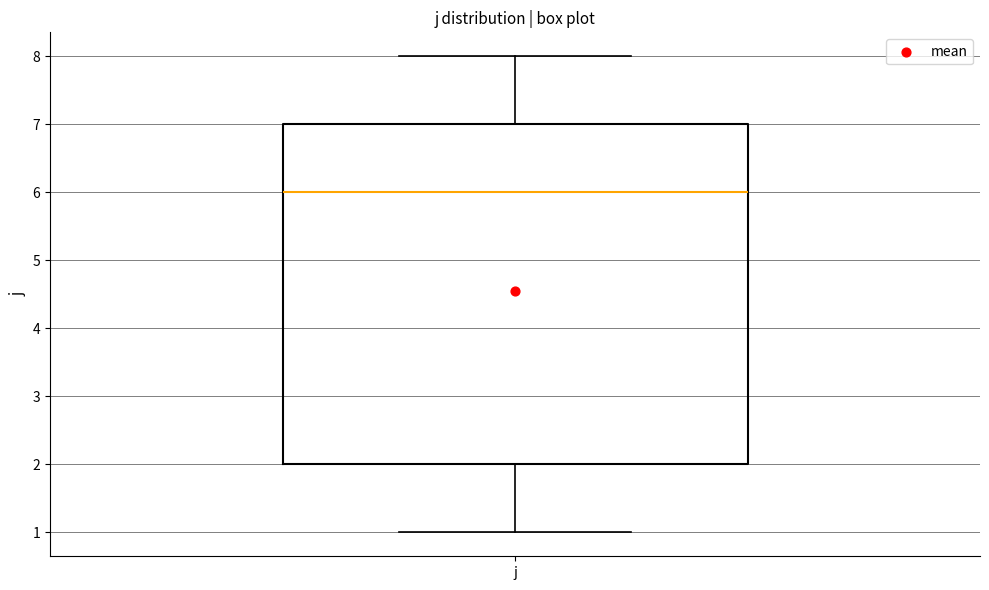

Where does the median line of the box for j sit on the y-axis? The values are not printed on the chart, so give them approximately, as read against the axis.

6